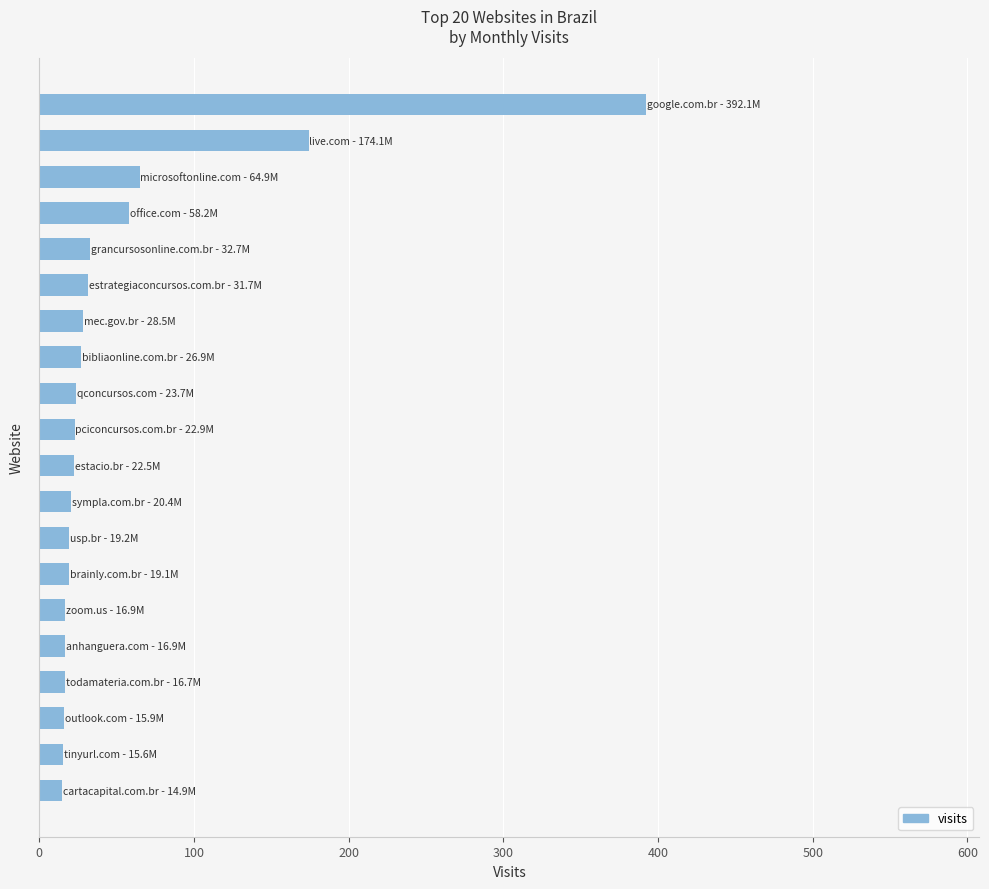

Does the chart contain stacked bars?

No